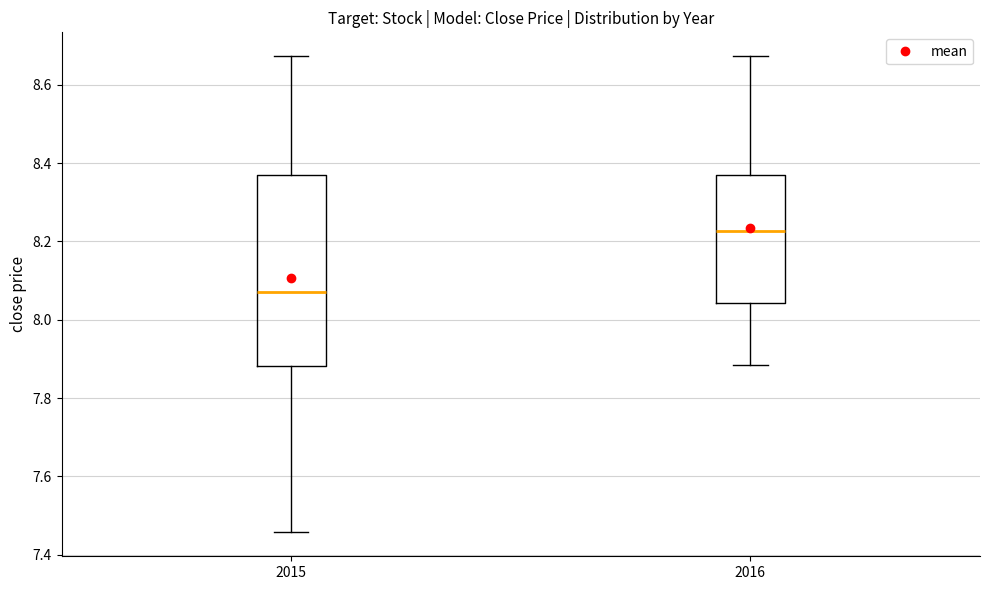

Which box has the lowest median line?

2015